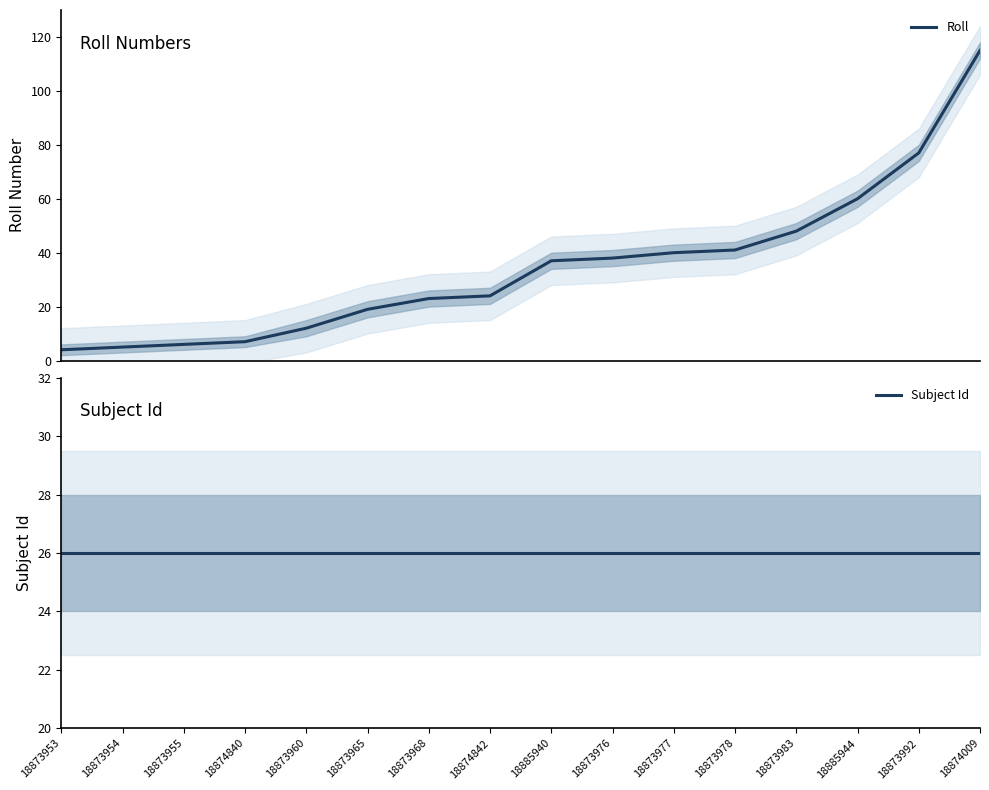

List the series in order of their peak value, highest first.

Roll, Subject Id